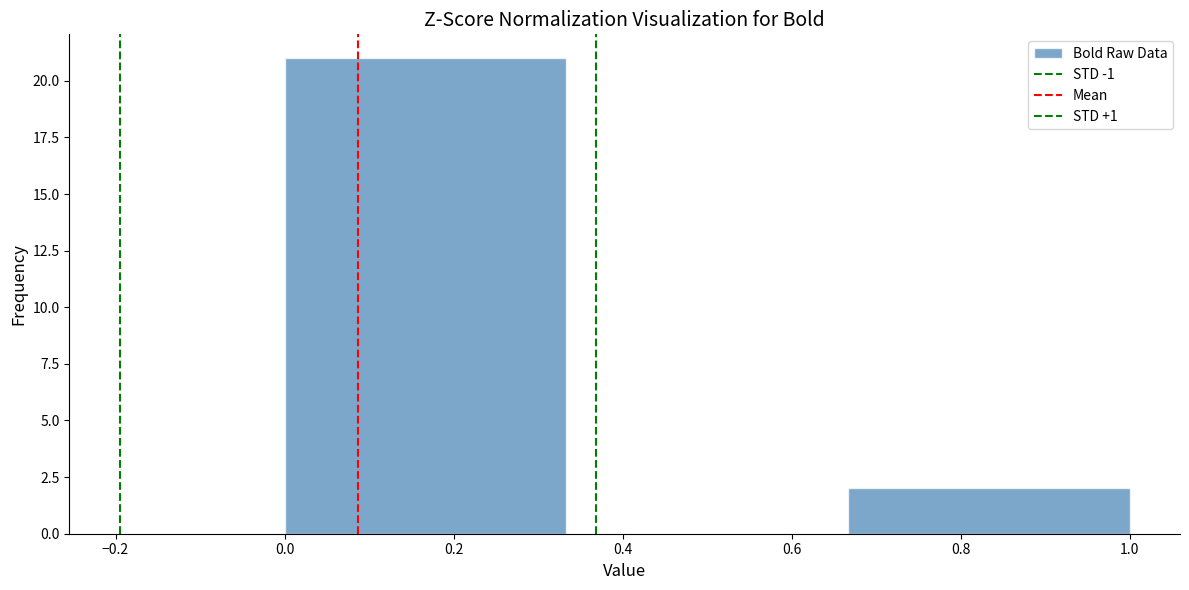

Which range on the x-axis has the tallest bar?

0.00 to 0.34